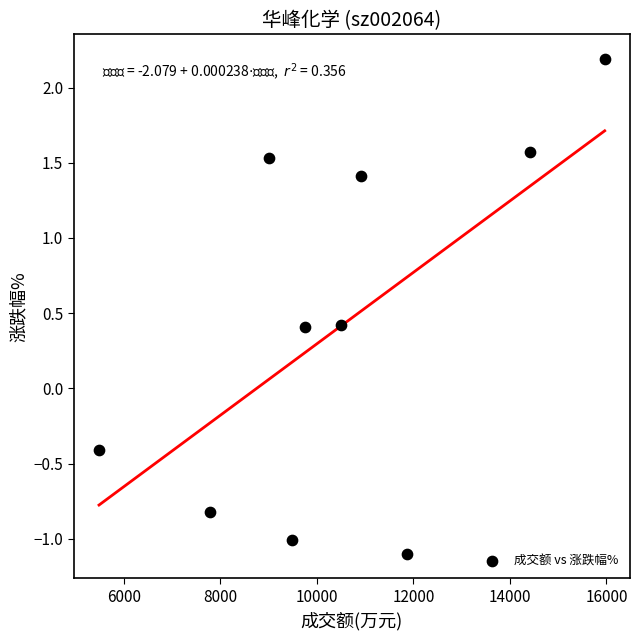

What is the average X value?

10517.0